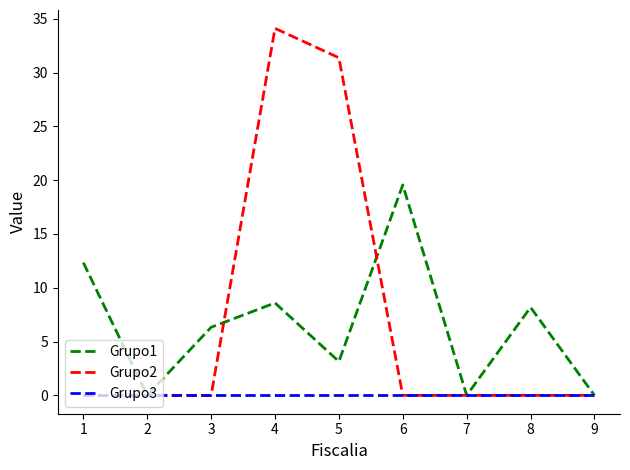

What is the difference between the maximum and minimum values in the Grupo1 series?

19.6